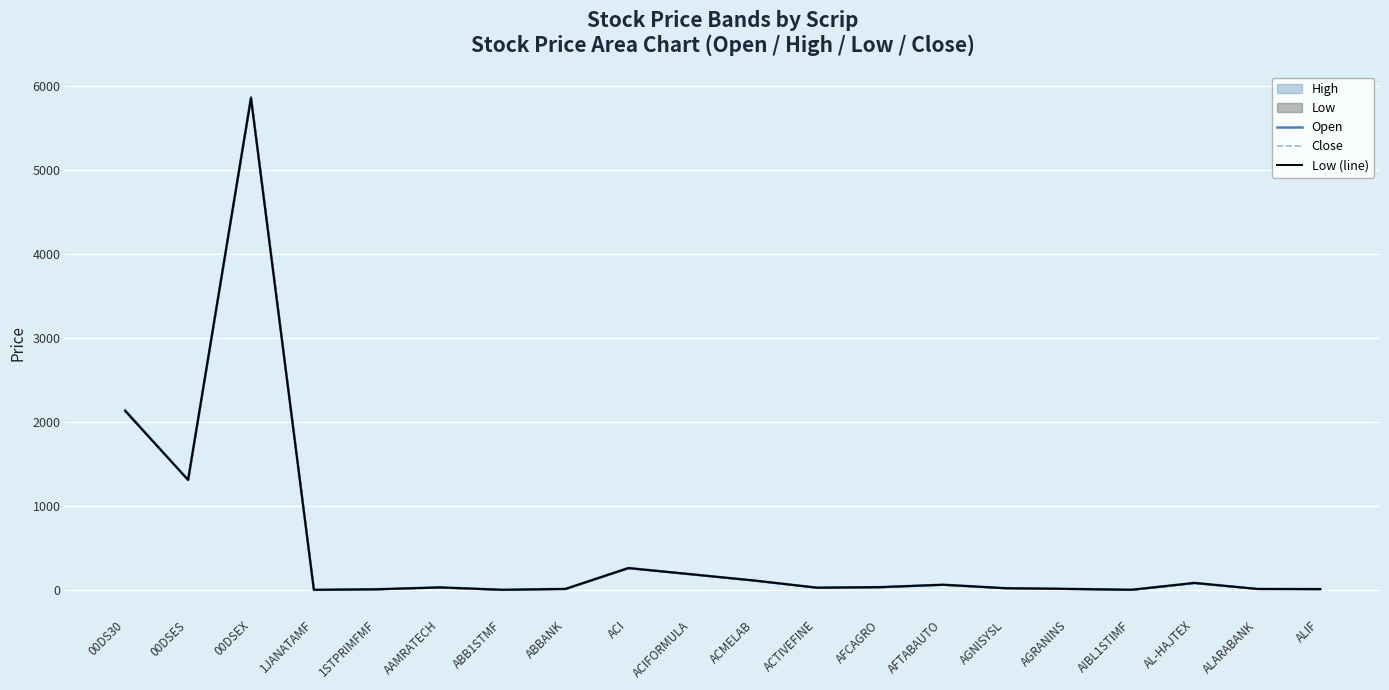

How many interior local peaks does the Close series have?

5